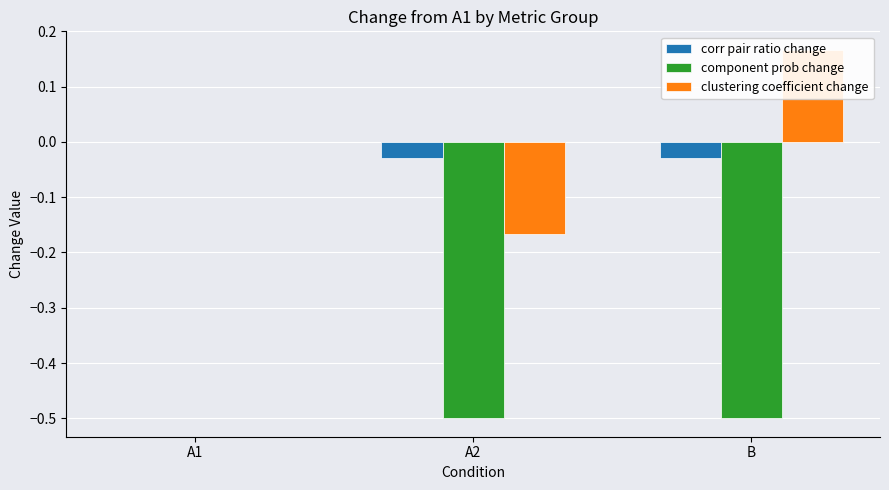

Reading left to right, list all the values displayed in this chart.

corr pair ratio change: A1=0.0	A2=-0.0	B=-0.0
component prob change: A1=0.0	A2=-0.5	B=-0.5
clustering coefficient change: A1=0.0	A2=-0.2	B=0.2